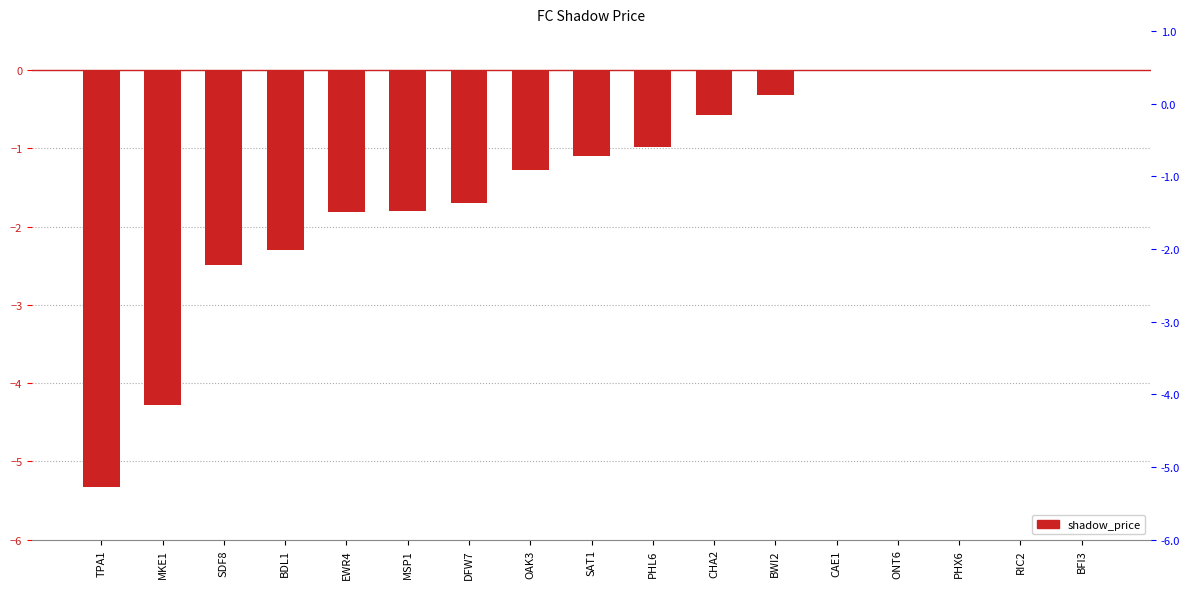

What is the value of the 5th bar from the left?

-1.8